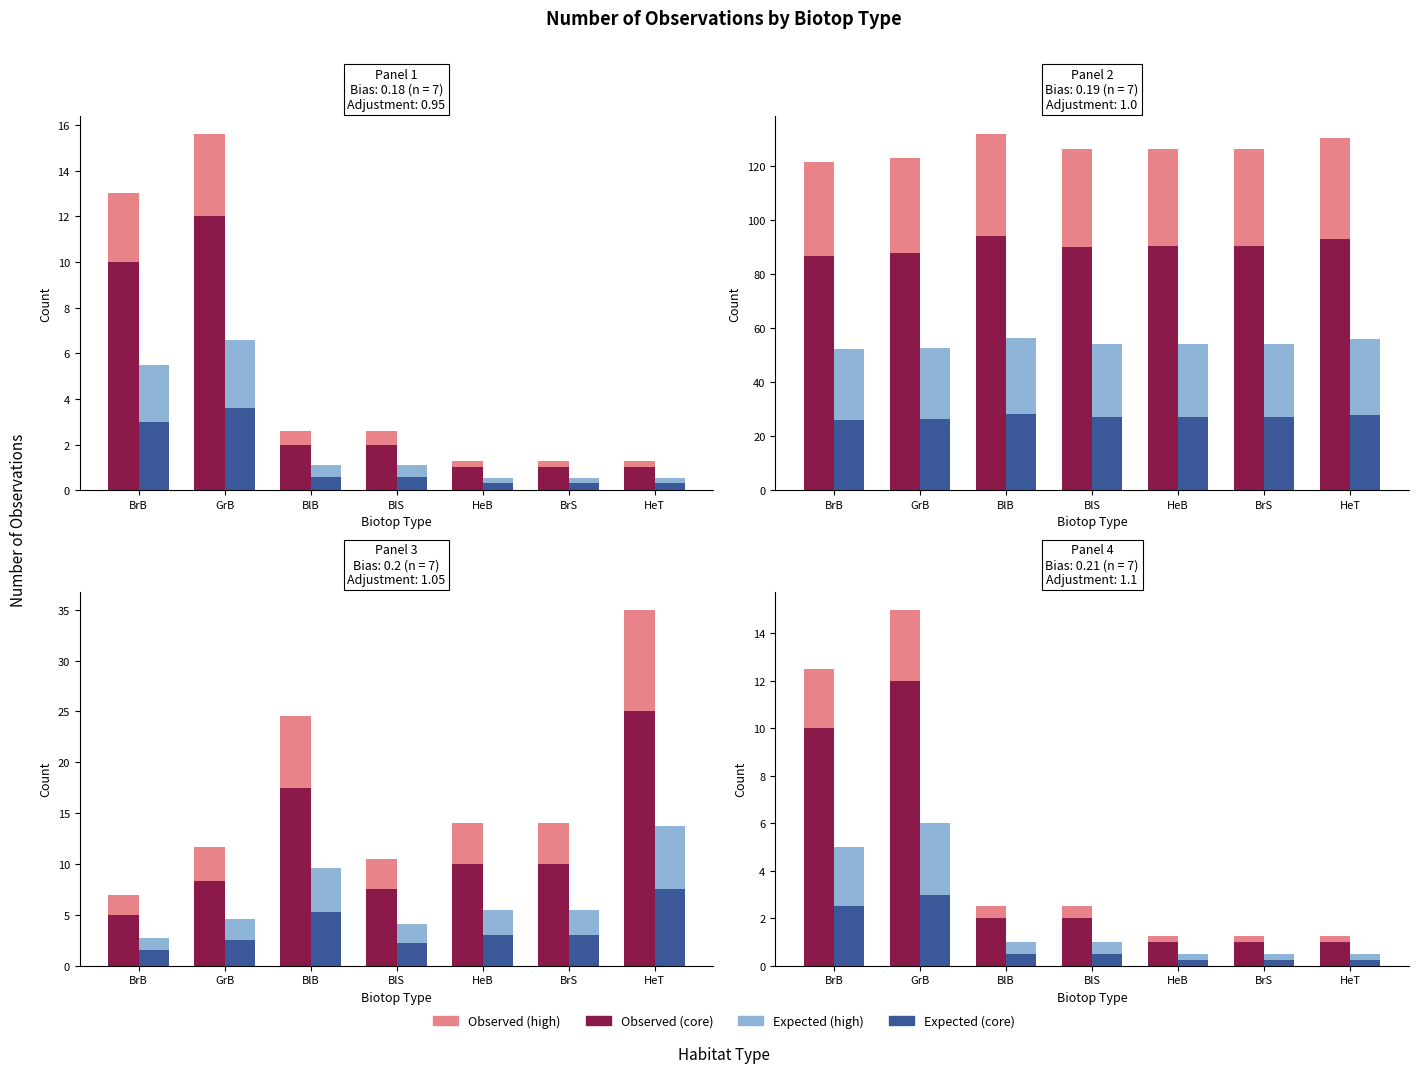

Which series has the widest spread of values?

Observed (high)